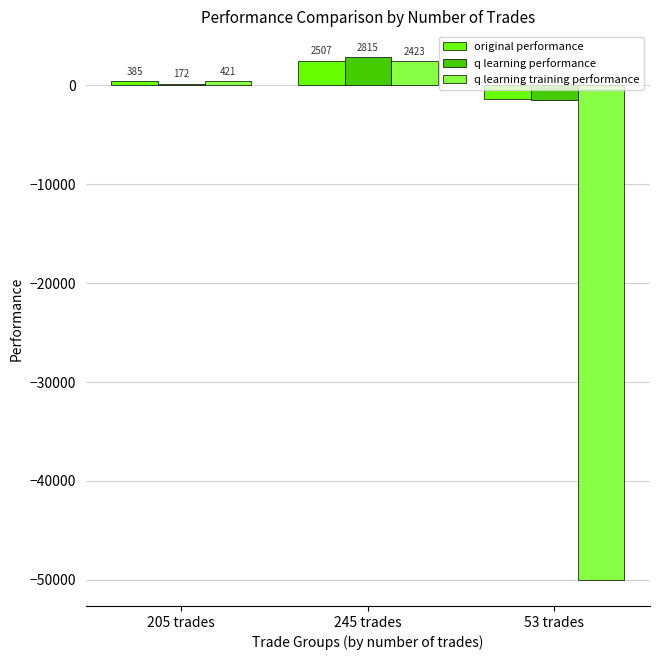

What is the sum of all q learning performance values?

1473.6